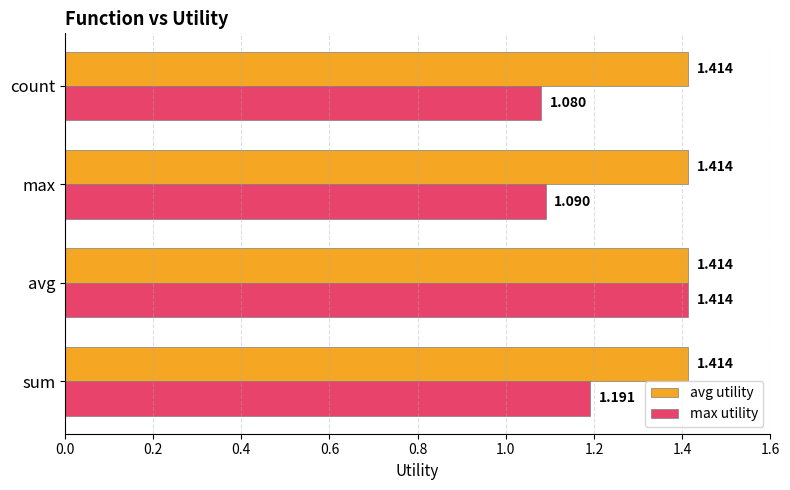

At which category is the sum across all series the highest?

avg